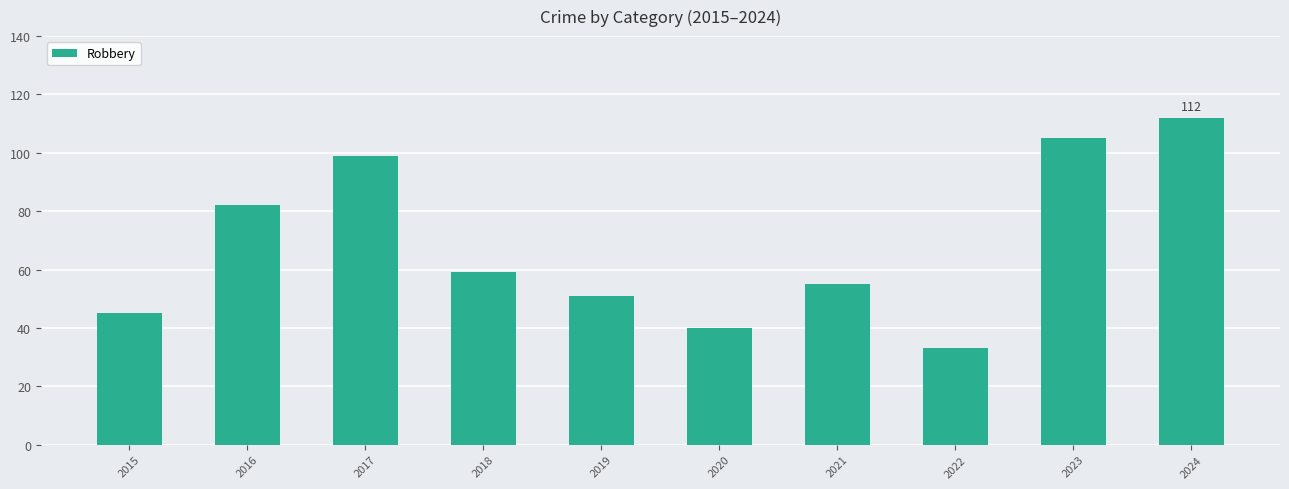

Reading right to left, transcribe all the data shown in this chart.

2024=112	2023=105	2022=33	2021=55	2020=40	2019=51	2018=59	2017=99	2016=82	2015=45